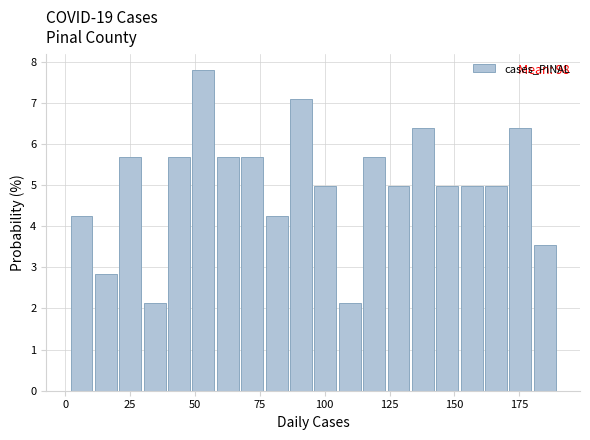

Around what value on the x-axis is the tallest bar? Give the approximate position of its centre, as read against the axis.

55